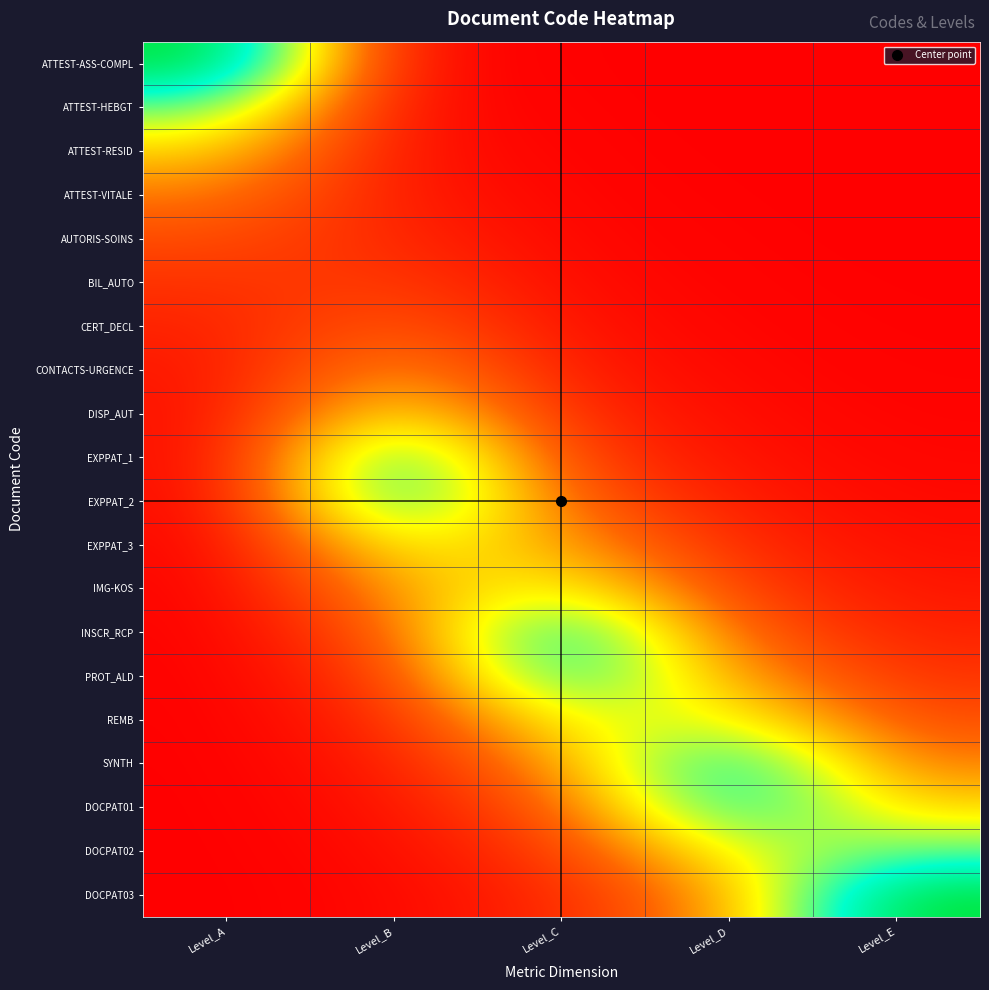

At how many categories does at least one series exceed 0?

5